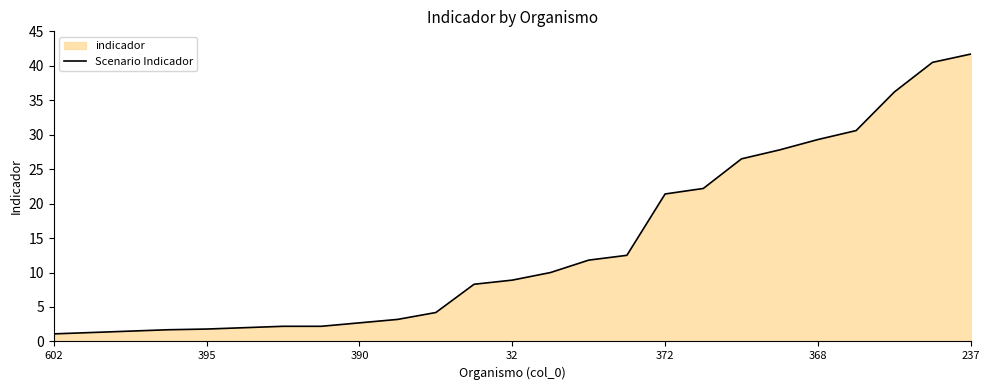

Is it true that the value at 368 is 29.3?

True